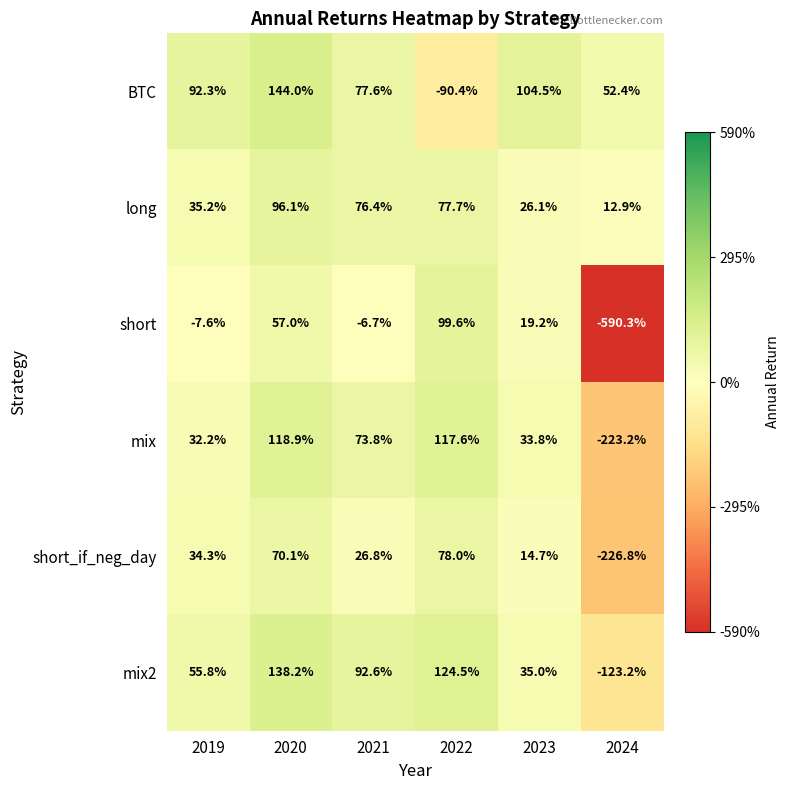

Which category has the lowest value in the mix2 series?

2024